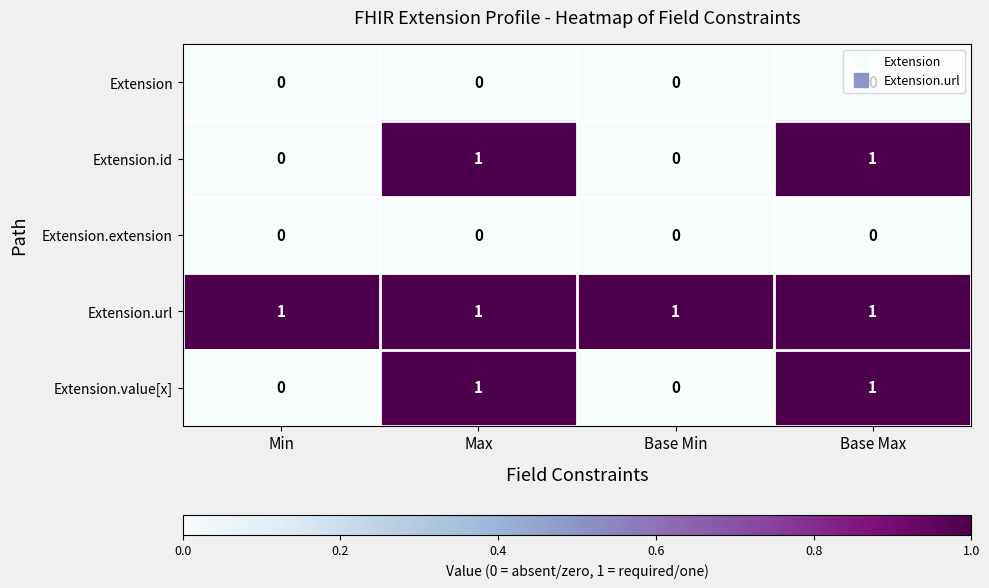

How many categories are shown in the chart?

4